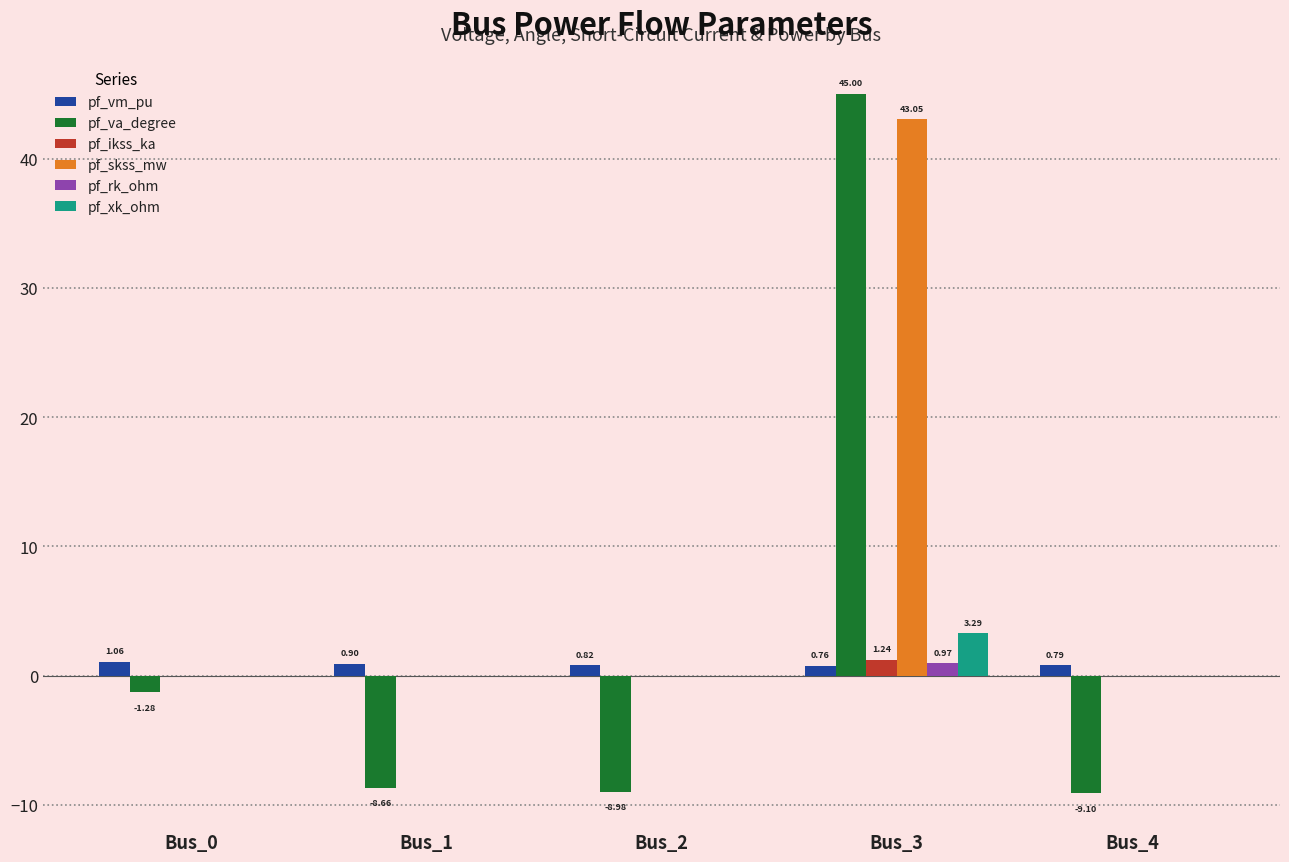

Which series changed the most between Bus_0 and Bus_1?

pf_va_degree